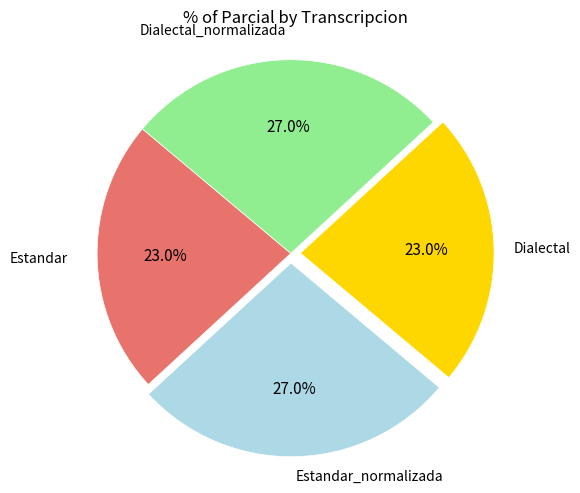

Is there any slice that represents more than half of the pie?

No